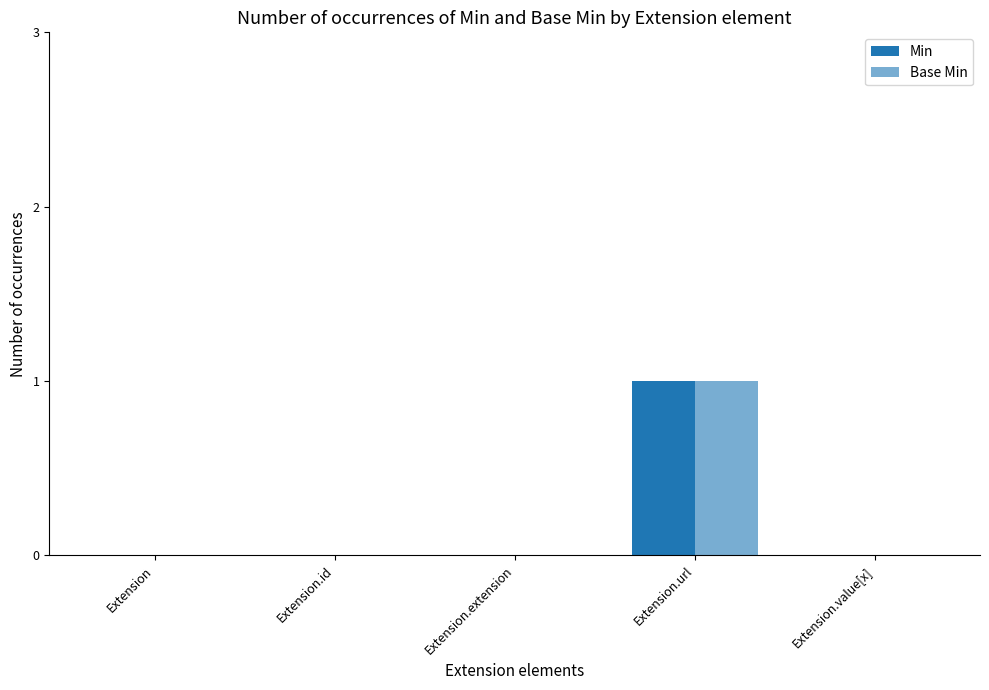

True or false: Base Min has a value of 0 at Extension.url.

False